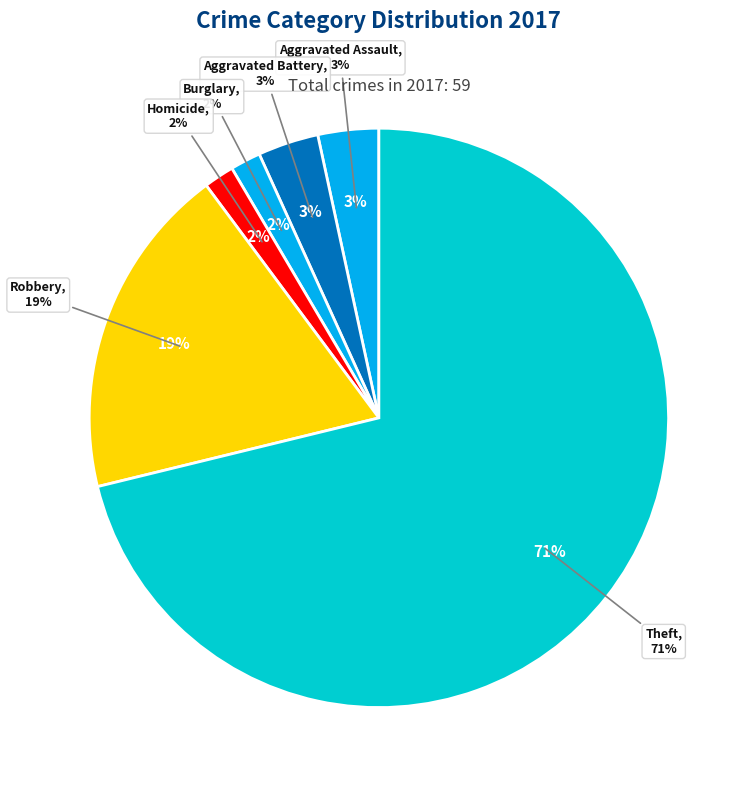

Does Theft account for over 50% of the chart?

Yes